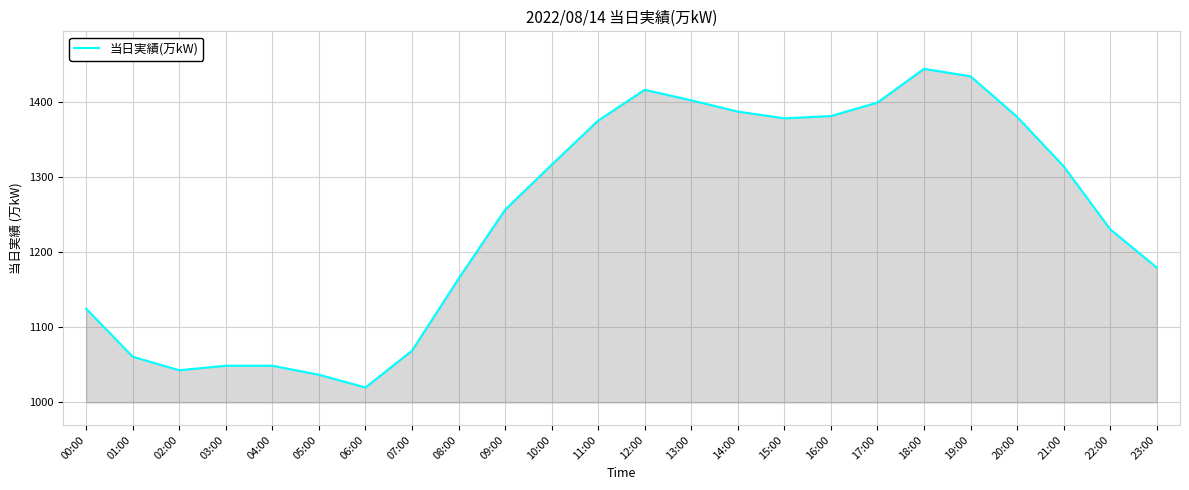

Does the chart display data point markers on the line(s)?

No